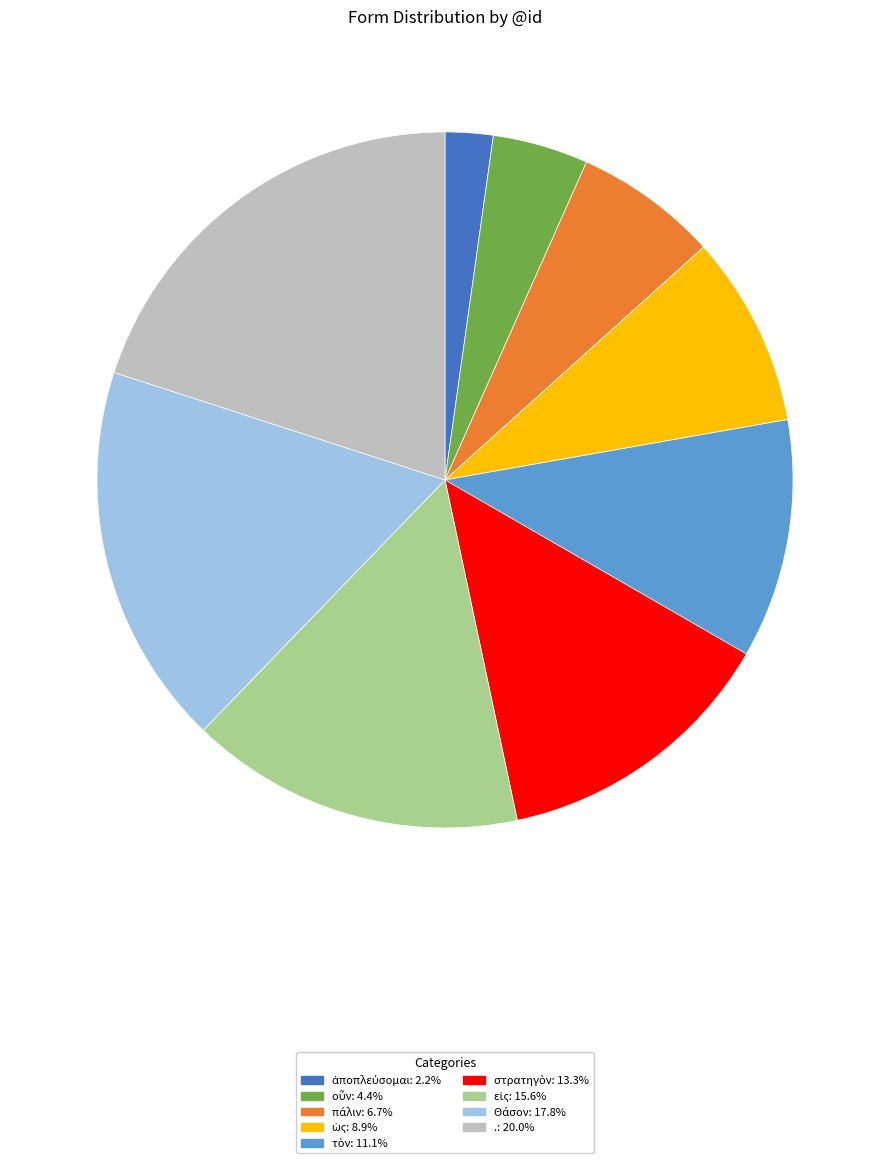

Which slice is the largest?

.